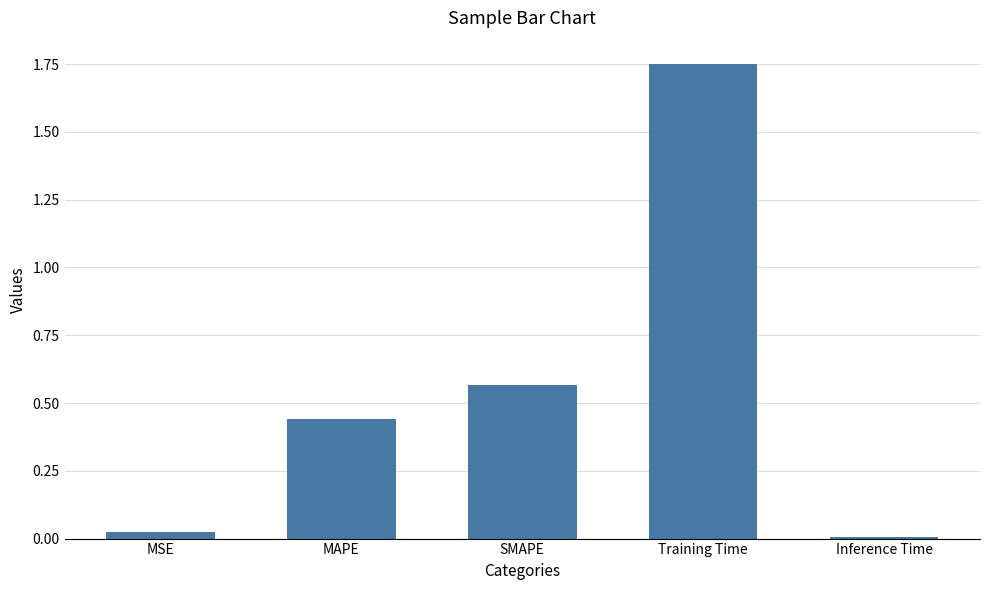

How many bars are there in total?

5